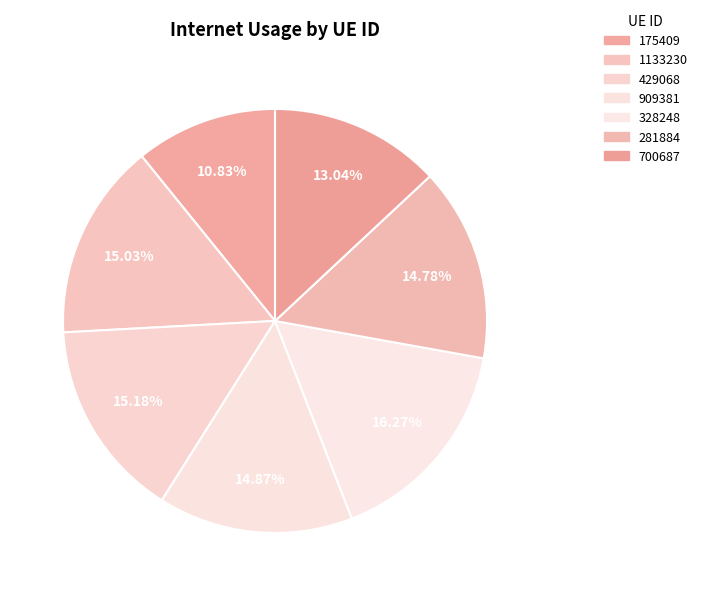

Does any single category account for the majority?

No